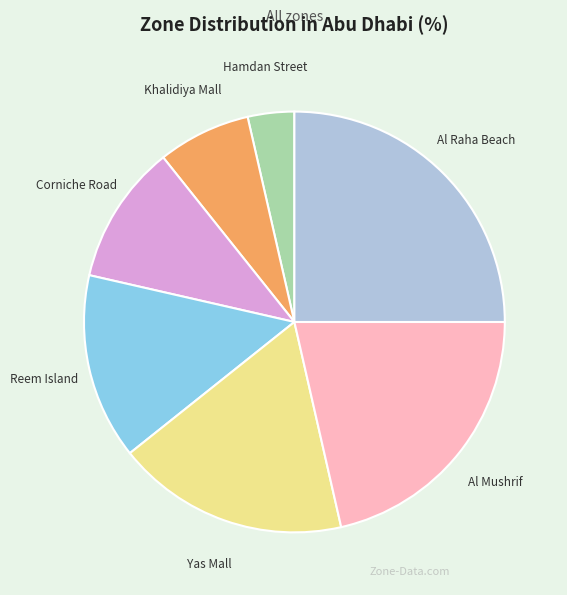

What is the largest slice in the pie chart?

Al Raha Beach